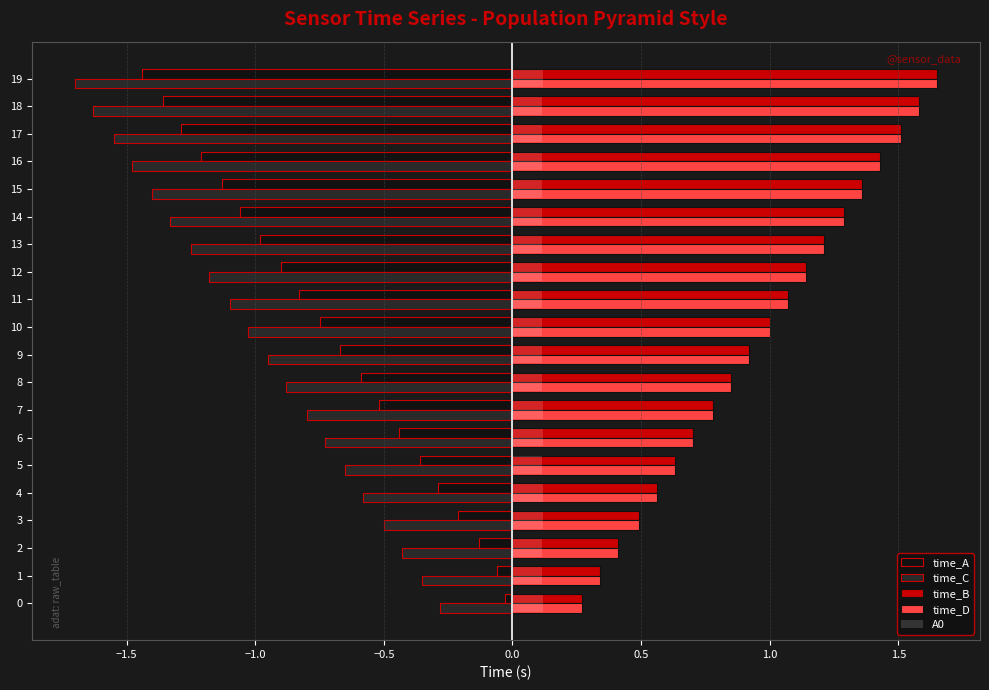

What is the minimum value shown in the chart?

-1.7